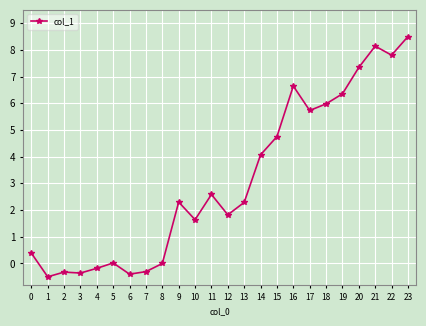

What is the smallest value displayed?

-0.5